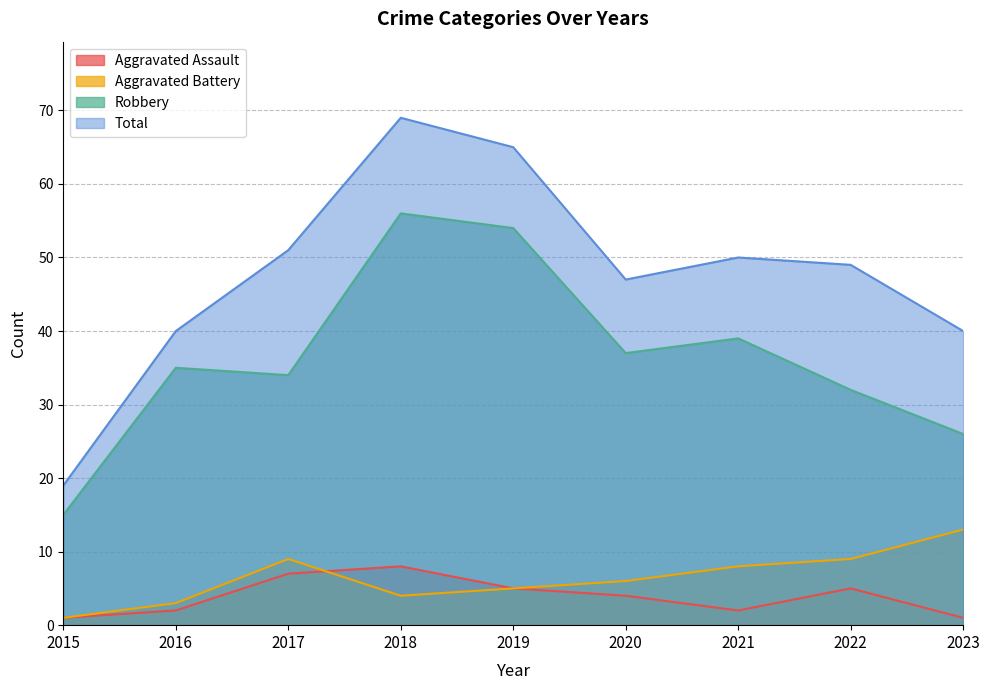

What is the total value across all series at 2015?

36